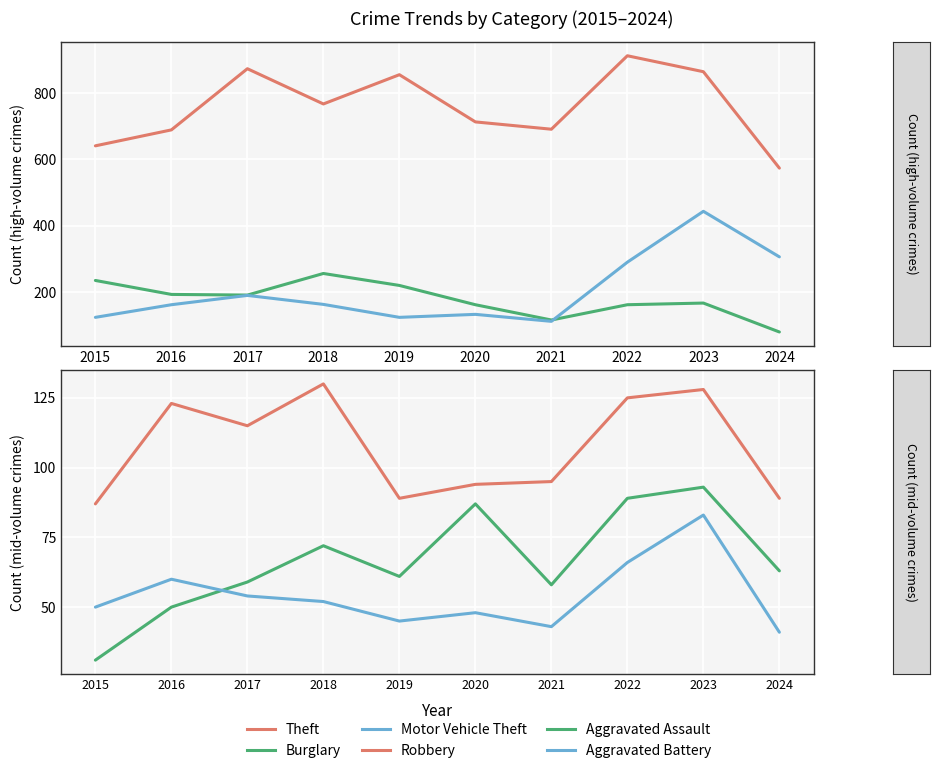

Between 2016 and 2024, which is larger?

2016